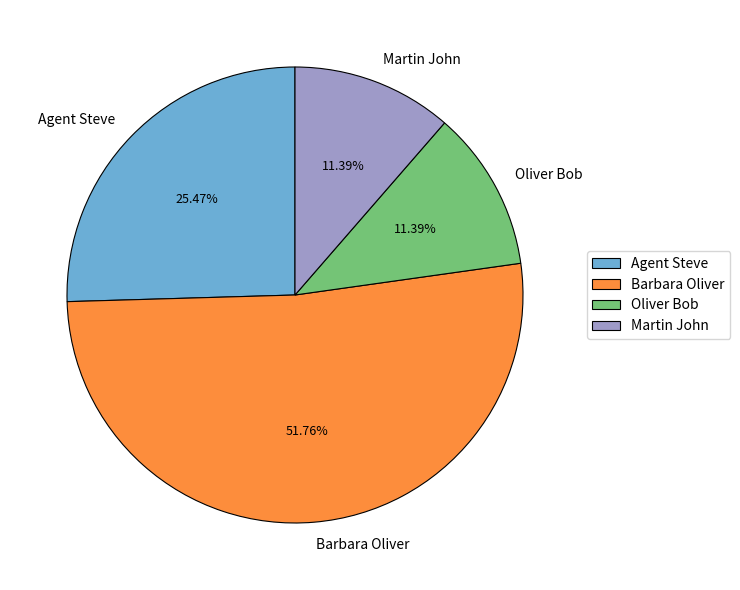

Does Barbara Oliver account for over 50% of the chart?

Yes